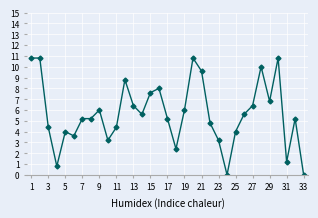

What is the maximum value shown in the chart?

10.8